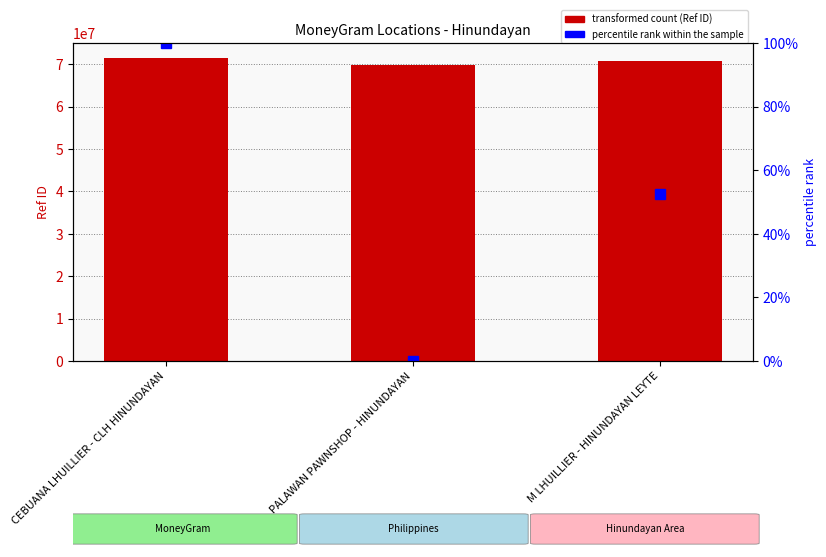

At which label is percentile rank within the sample closest to 50?

M LHUILLIER - HINUNDAYAN LEYTE